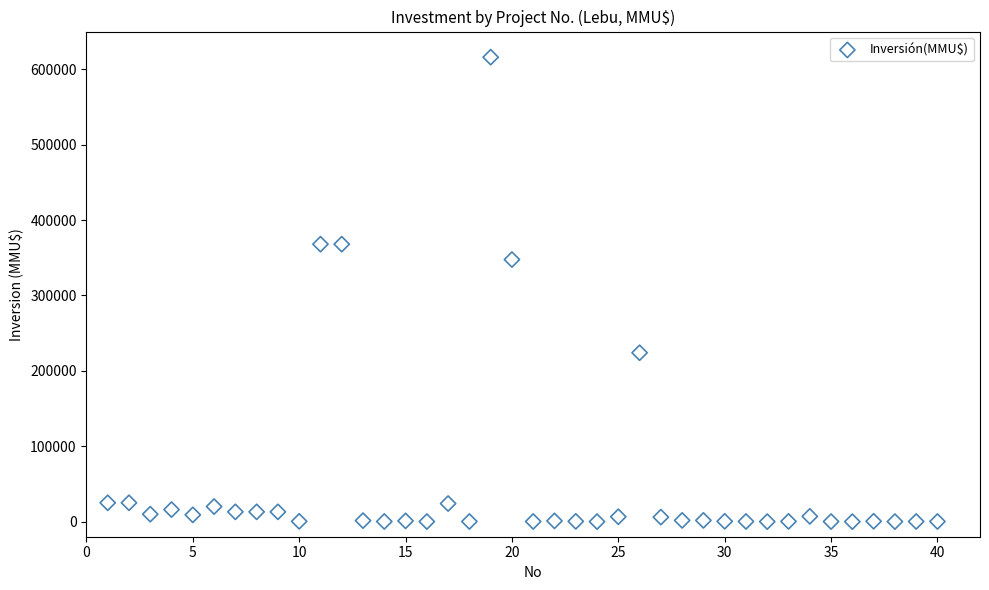

What Y value in the scatter plot is closest to 308000?

347600